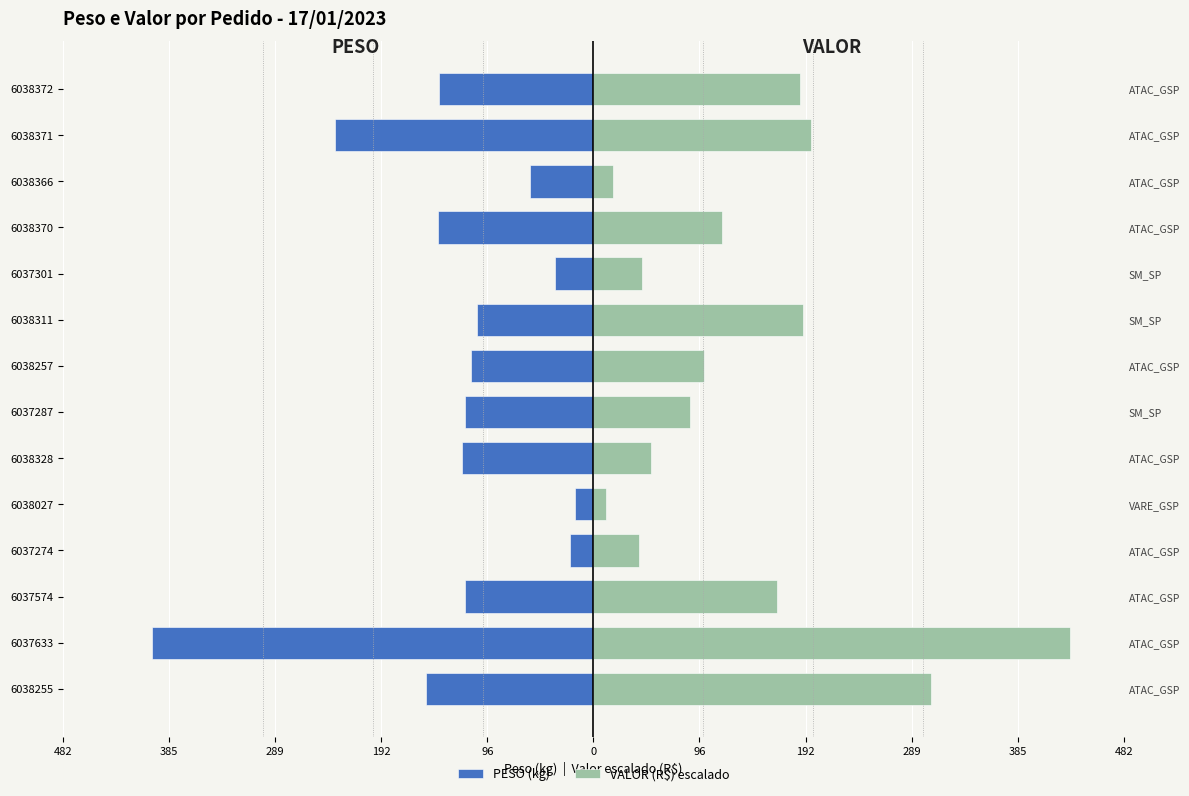

Read the PESO (kg) value at 6038372.

-140.4